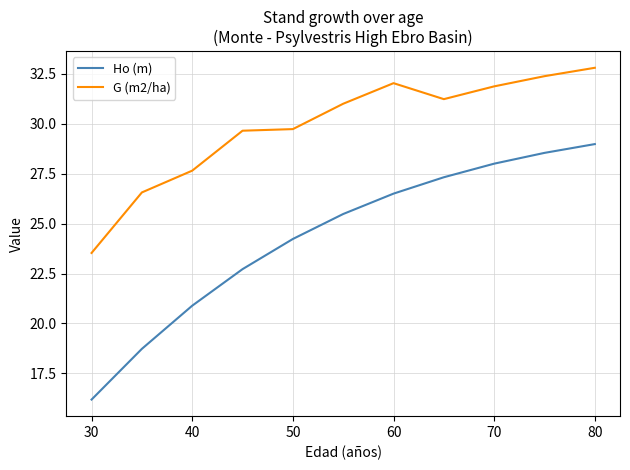

Which series has the largest total across all categories?

G (m2/ha)